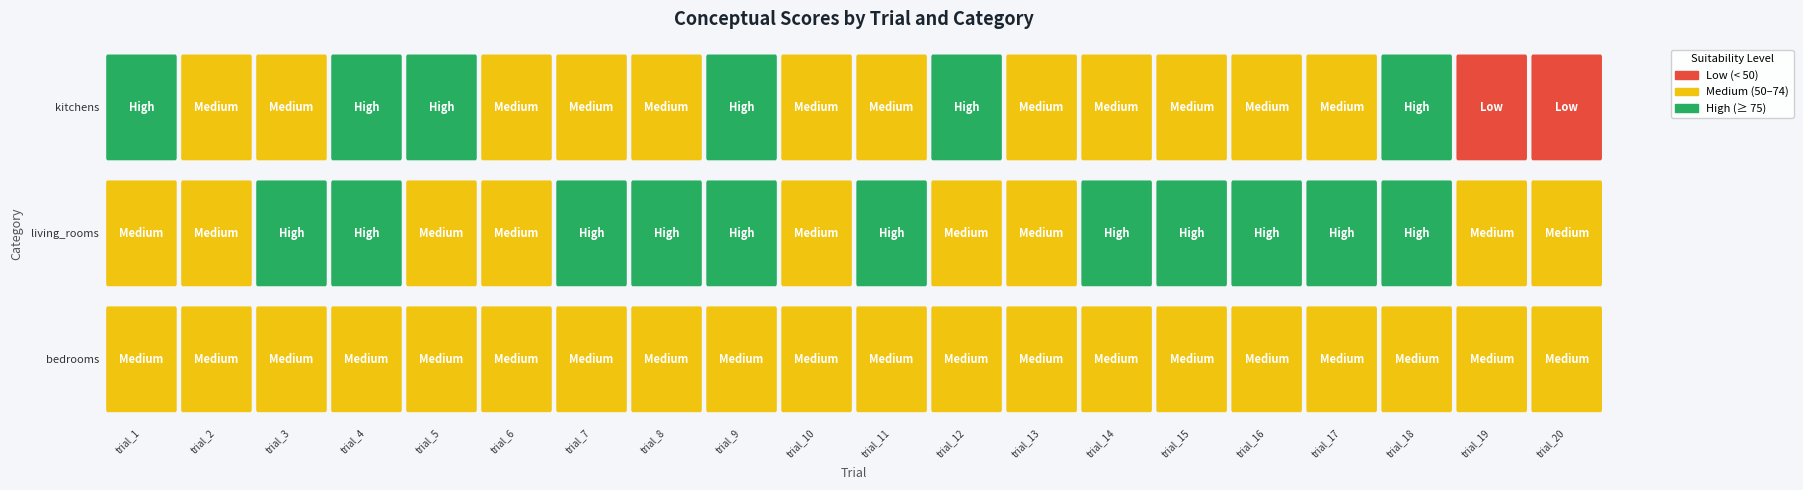

What is the difference between the kitchens values at 2 and 11?

39.1